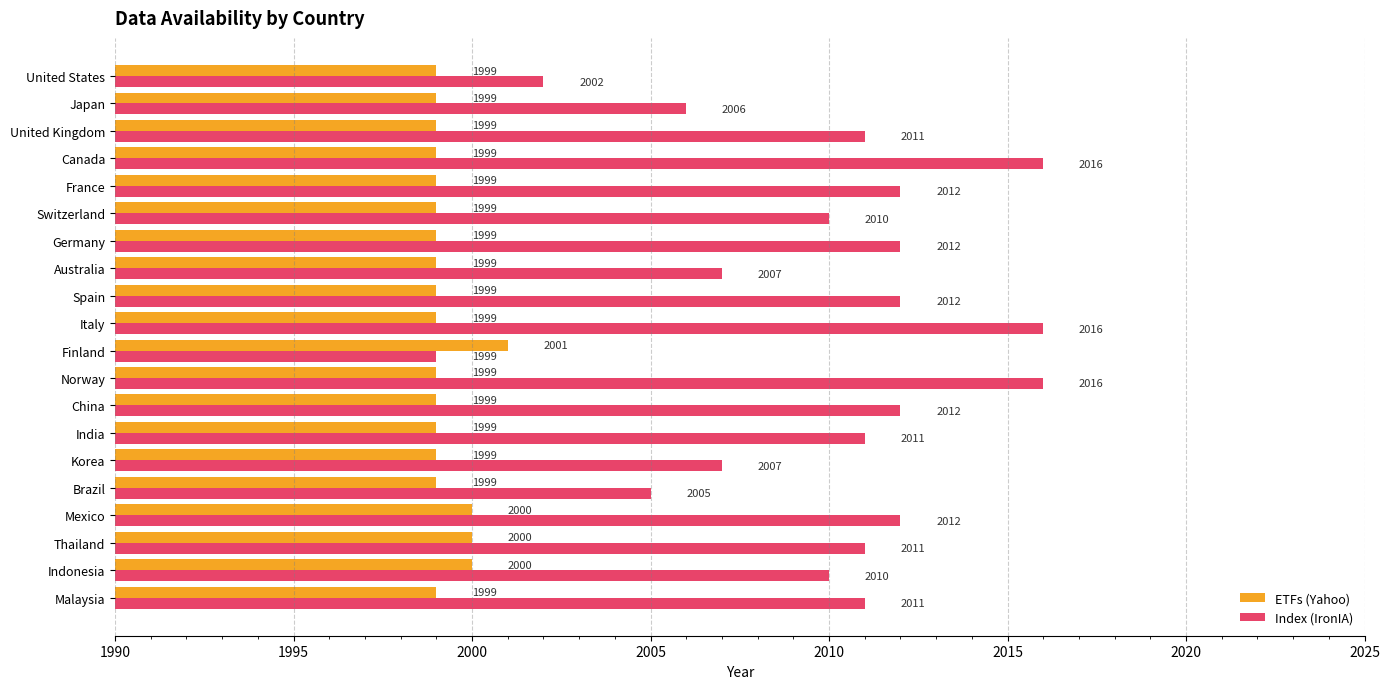

Which series has the widest spread of values?

Index (IronIA)